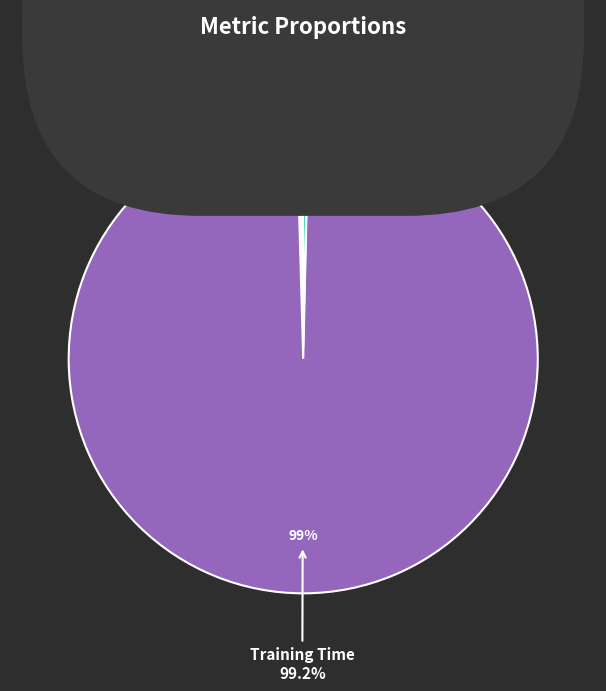

Is it true that Training Time is 87% of the pie?

False